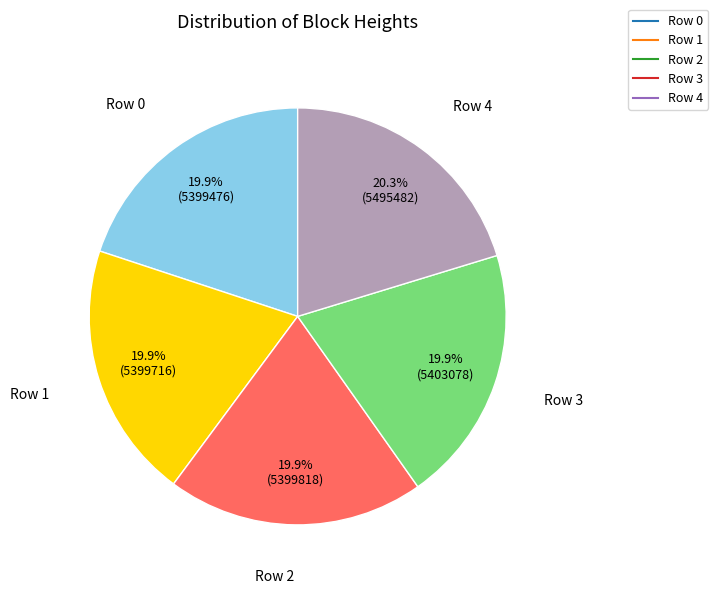

Approximately how many times larger is the value at Row 4 compared to Row 0?

1.0